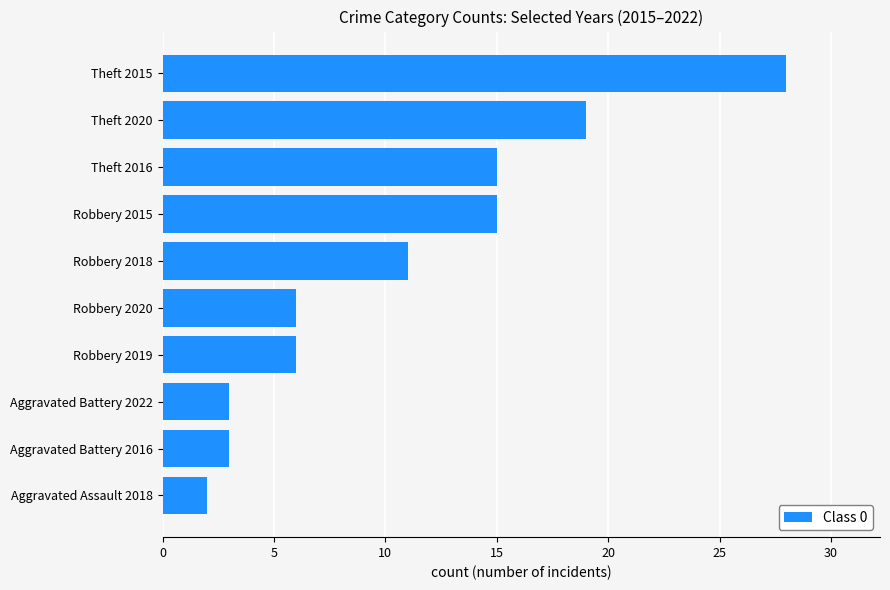

True or false: the data shows 6 at Robbery 2020.

True